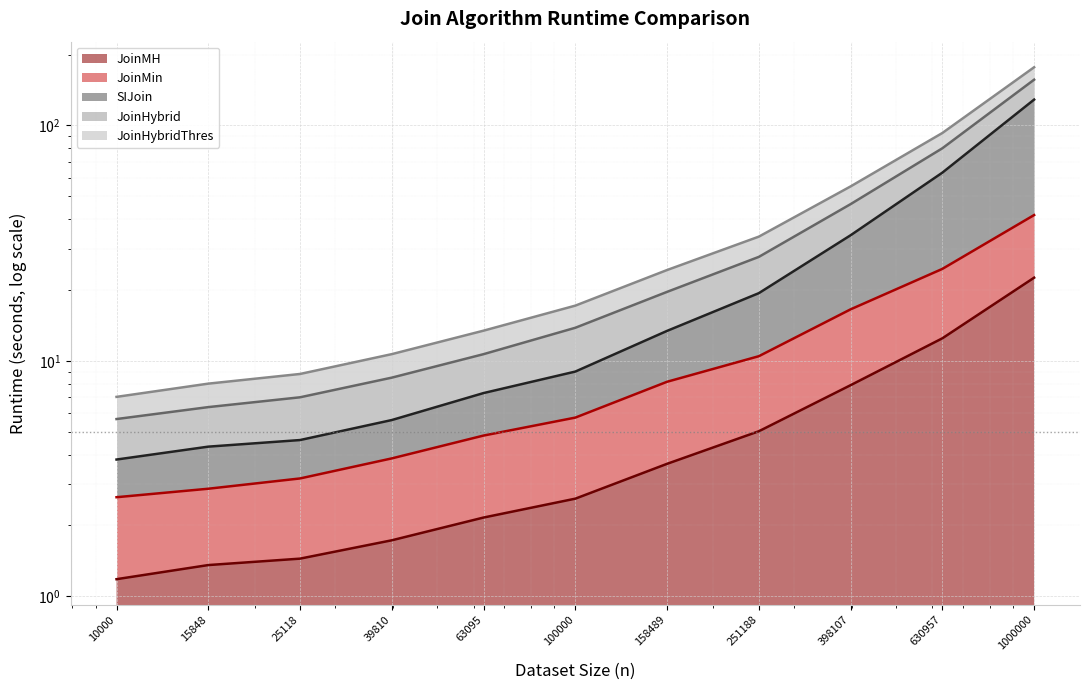

The JoinMin series shows 8.5 at 63095. True or false?

False